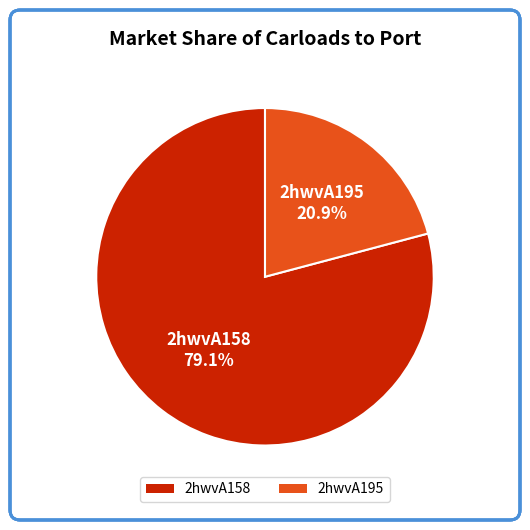

Which slice is the largest?

2hwvA158